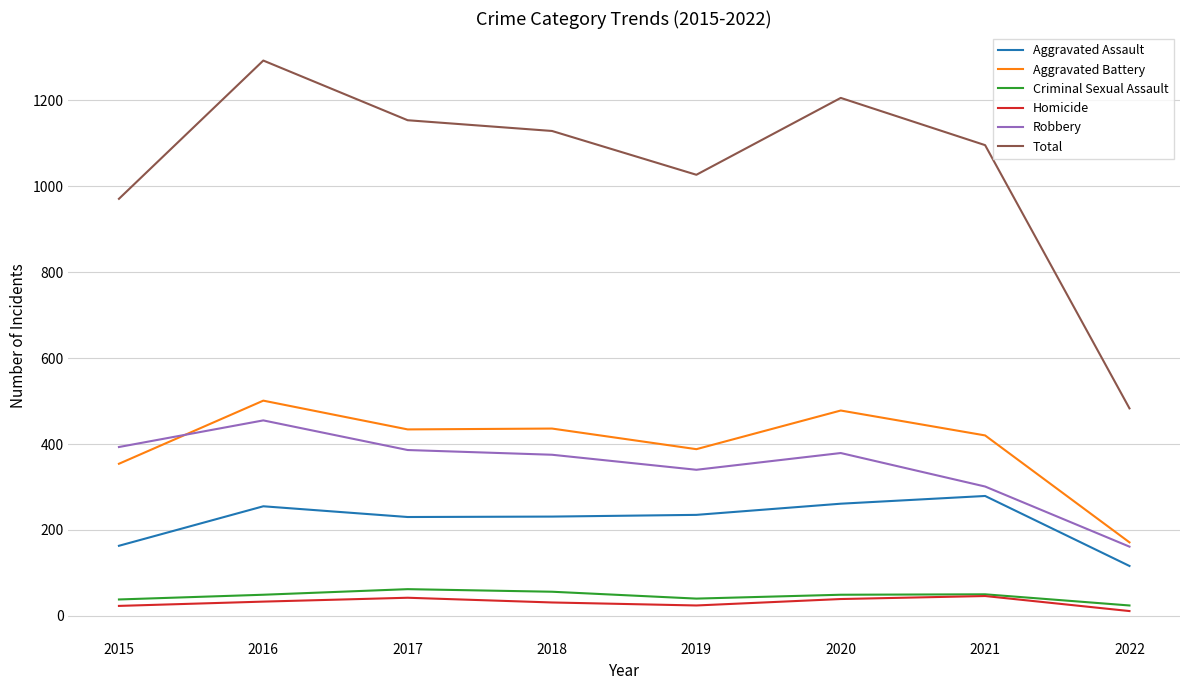

What is the average value of the Homicide series?

31